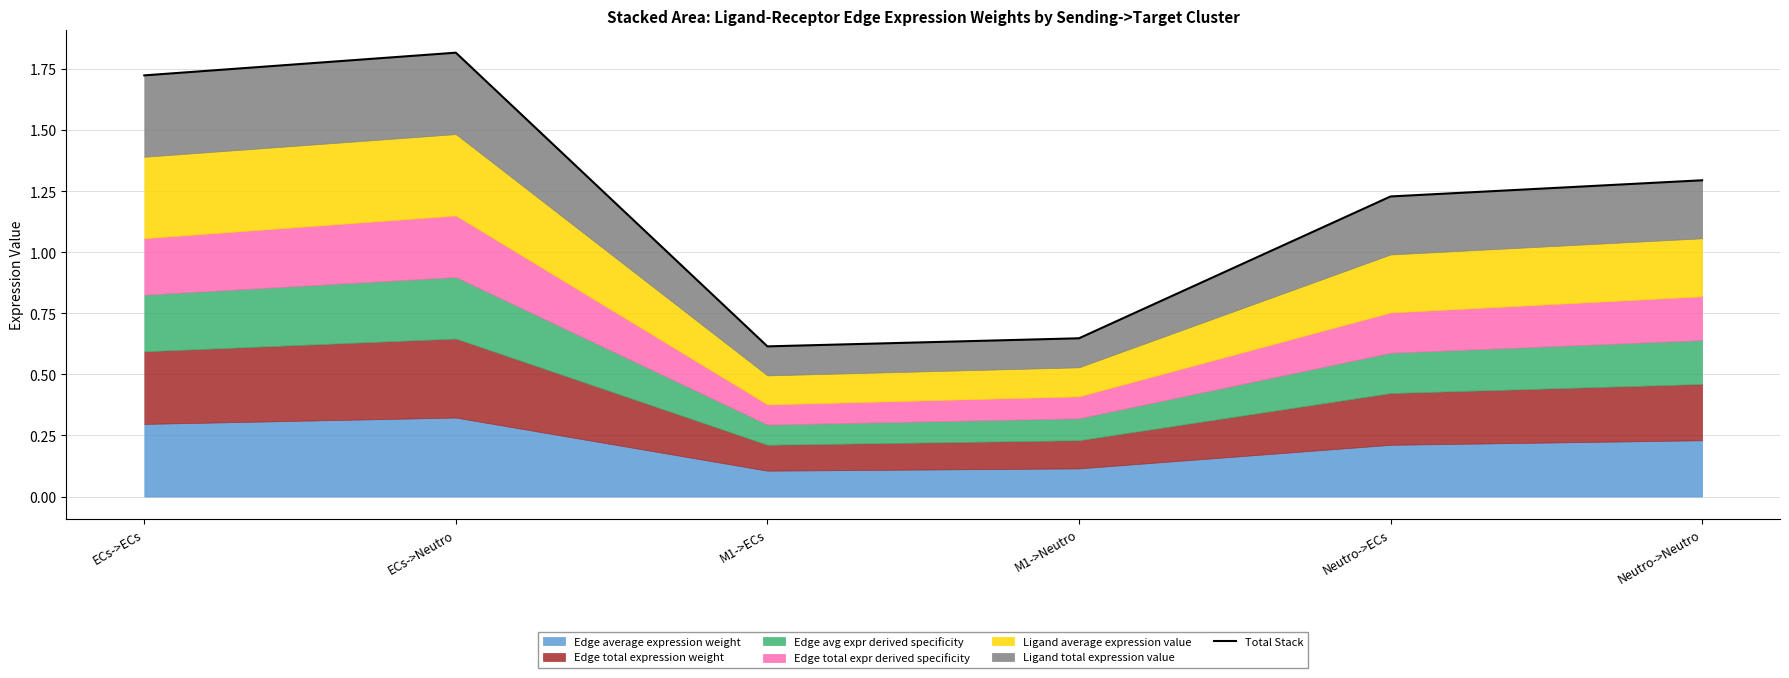

Reading left to right, transcribe all the data shown in this chart.

1.7	1.8	0.6	0.6	1.2	1.3